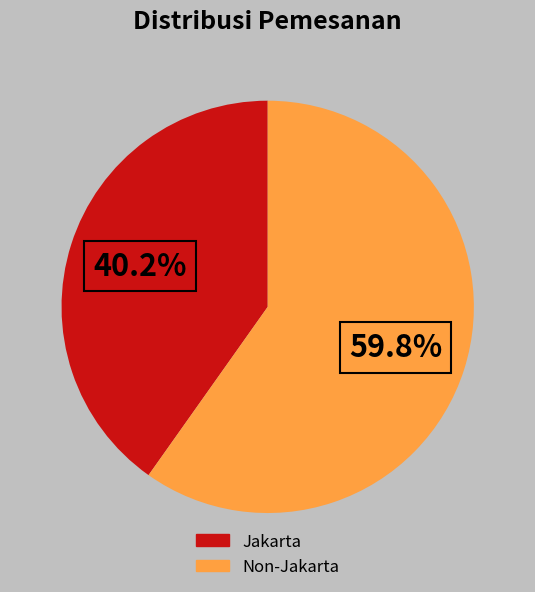

Is there any slice that represents more than half of the pie?

Yes